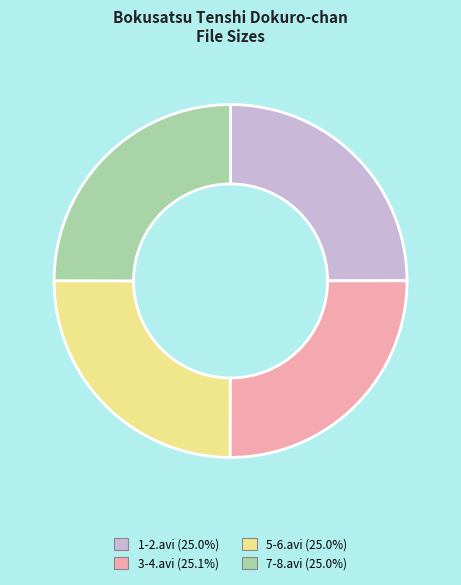

Approximately how many times larger is the value at 5-6.avi compared to 7-8.avi?

1.0